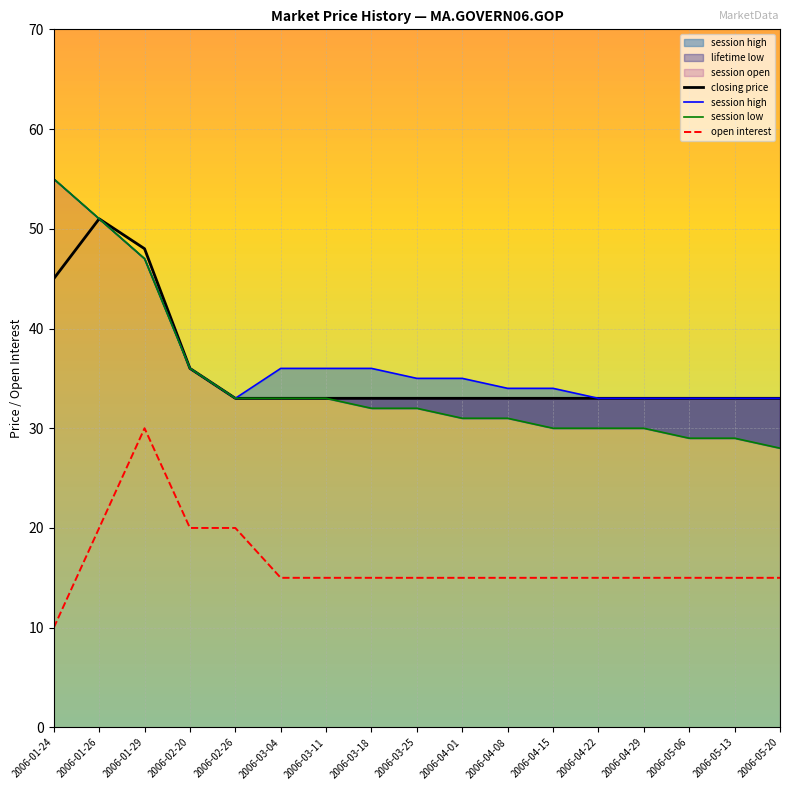

What is the minimum value for closing price?

33